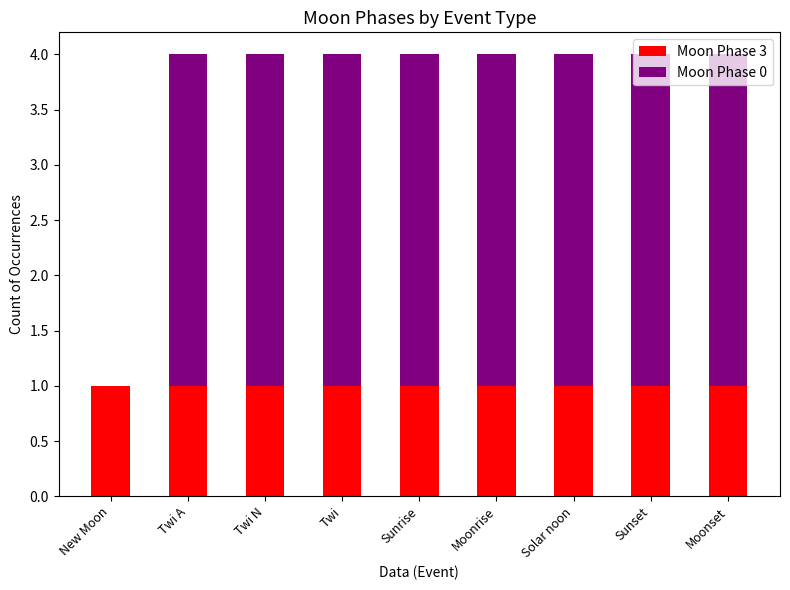

The value of Moon Phase 3 at Sunset is 1. True or false?

True